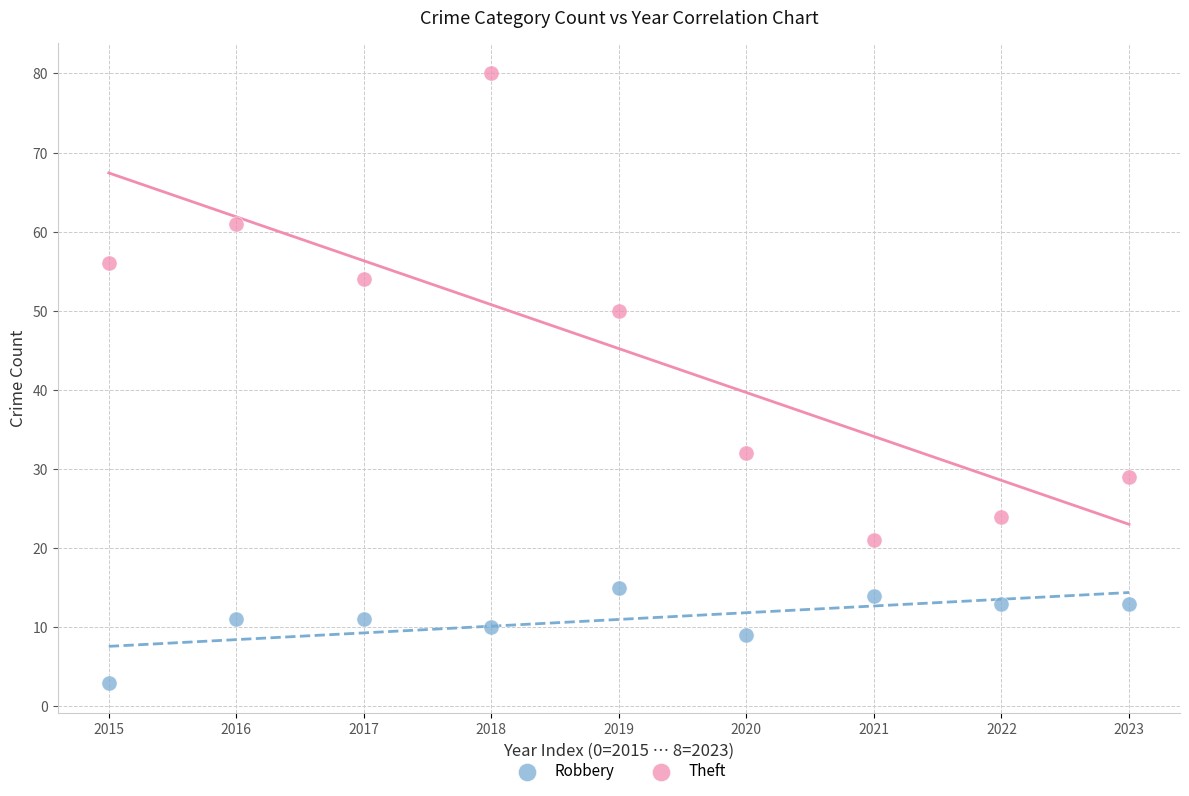

Across all data points, what is the range of Y values (max minus min)?

77